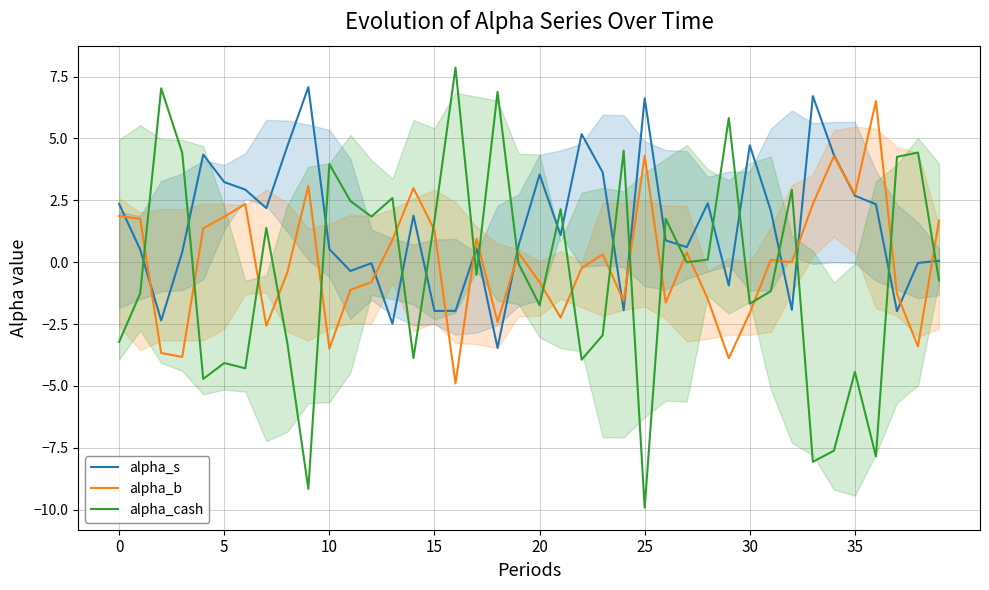

Read the alpha_s value at 16.

-2.0